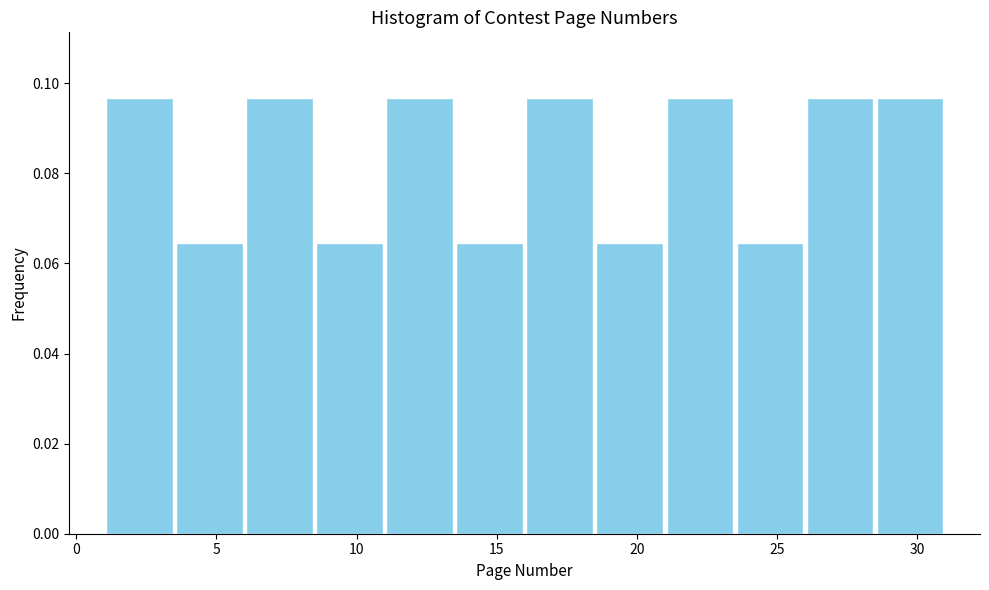

Reading left to right, list every bar in this chart as the range it spans on the x-axis followed by its height. The values are not printed on the chart, so give them approximately, as read against the axis.

1.0 to 3.5: 0.096
3.5 to 6.0: 0.064
6.0 to 8.5: 0.096
8.5 to 11.0: 0.064
11.0 to 13.5: 0.096
13.5 to 16.0: 0.064
16.0 to 18.5: 0.096
18.5 to 21.0: 0.064
21.0 to 23.5: 0.096
23.5 to 26.0: 0.064
26.0 to 28.5: 0.096
28.5 to 31.0: 0.096